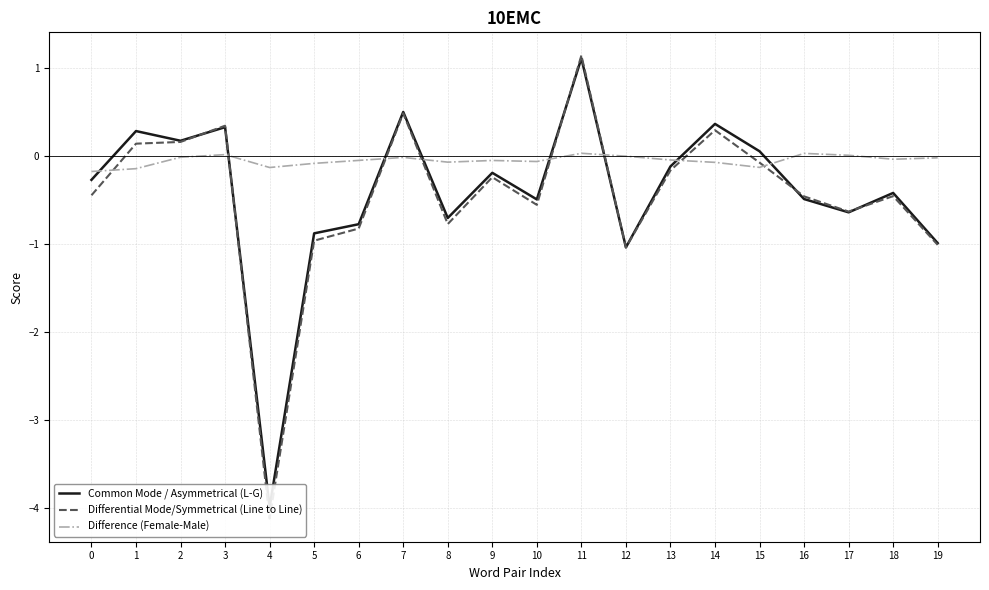

What is the average value of the context_average_female series?

-0.5